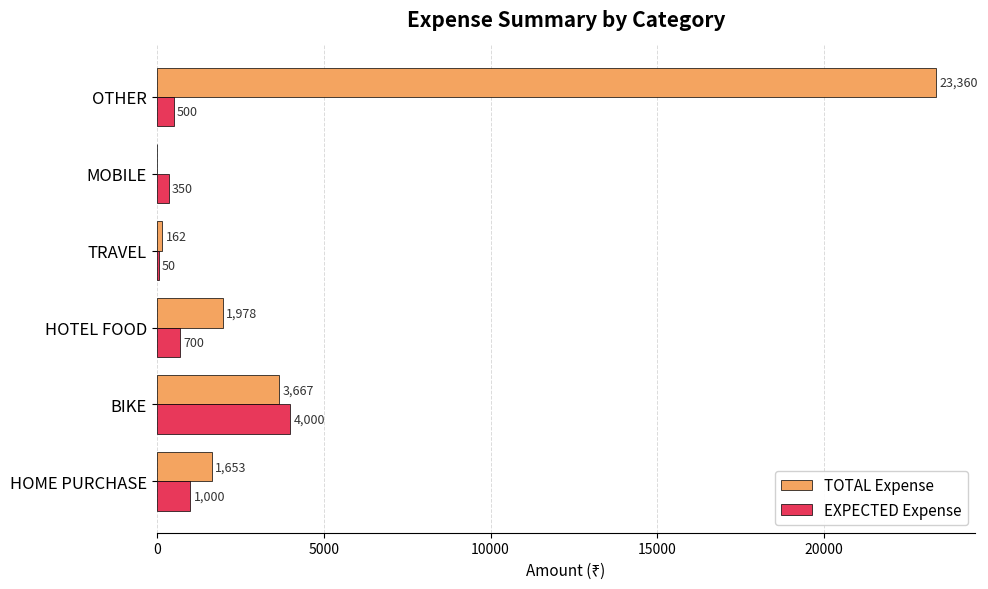

Which series has the largest total across all categories?

TOTAL Expense